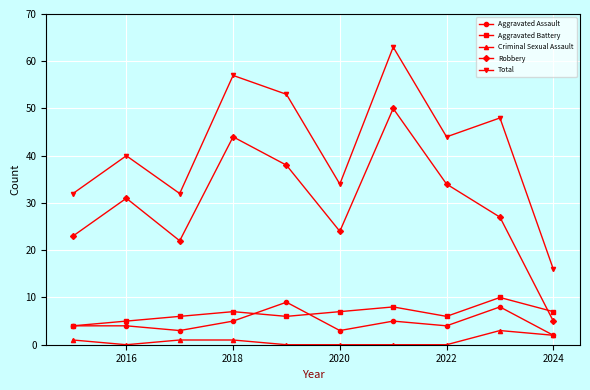

Which series has the widest spread of values?

Total